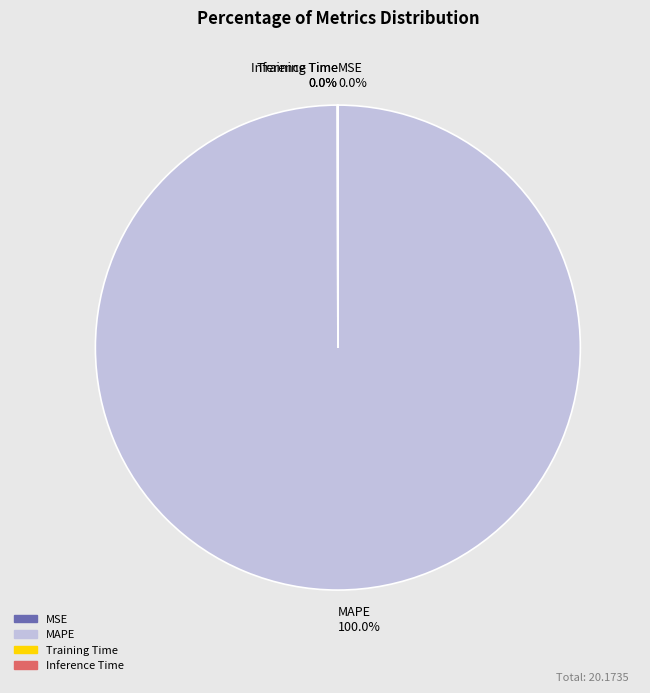

What is the largest slice in the pie chart?

MAPE